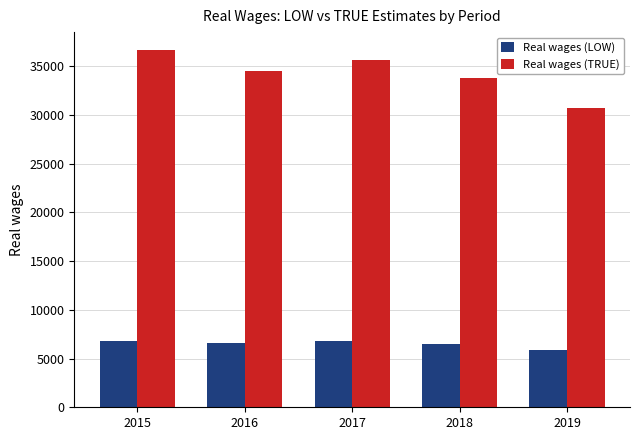

At 2019, list the series in order from smallest to largest.

Real wages (LOW), Real wages (TRUE)